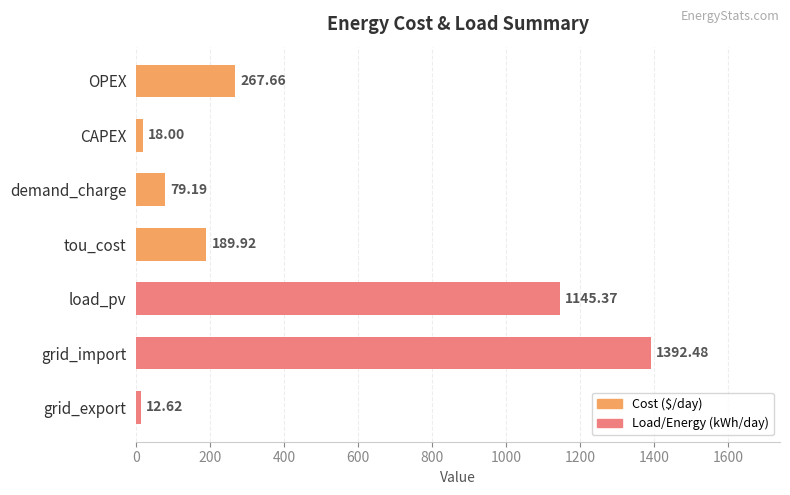

What is the change in value from demand_charge to tou_cost?

+110.7